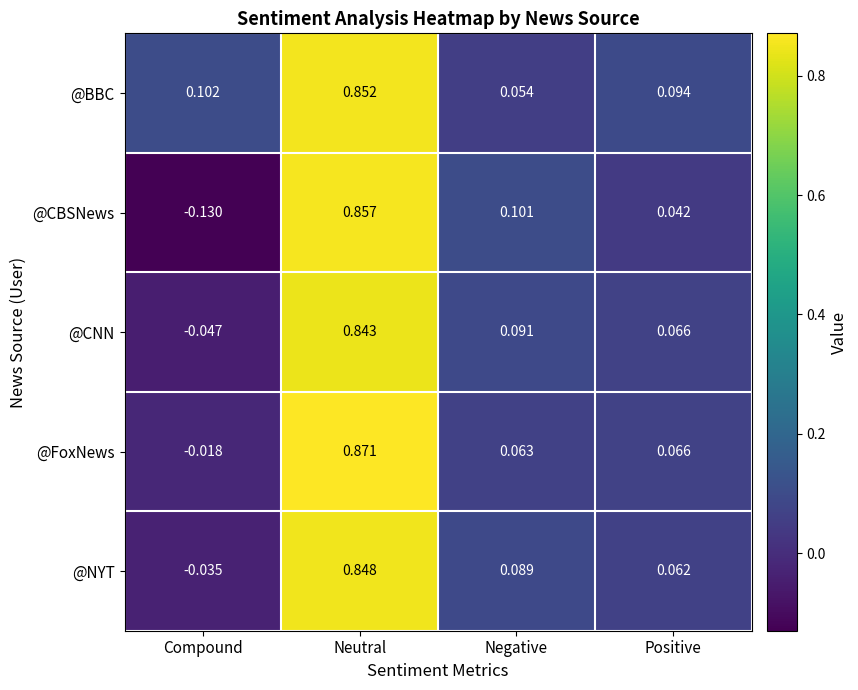

At which label is @NYT closest to 0?

Compound